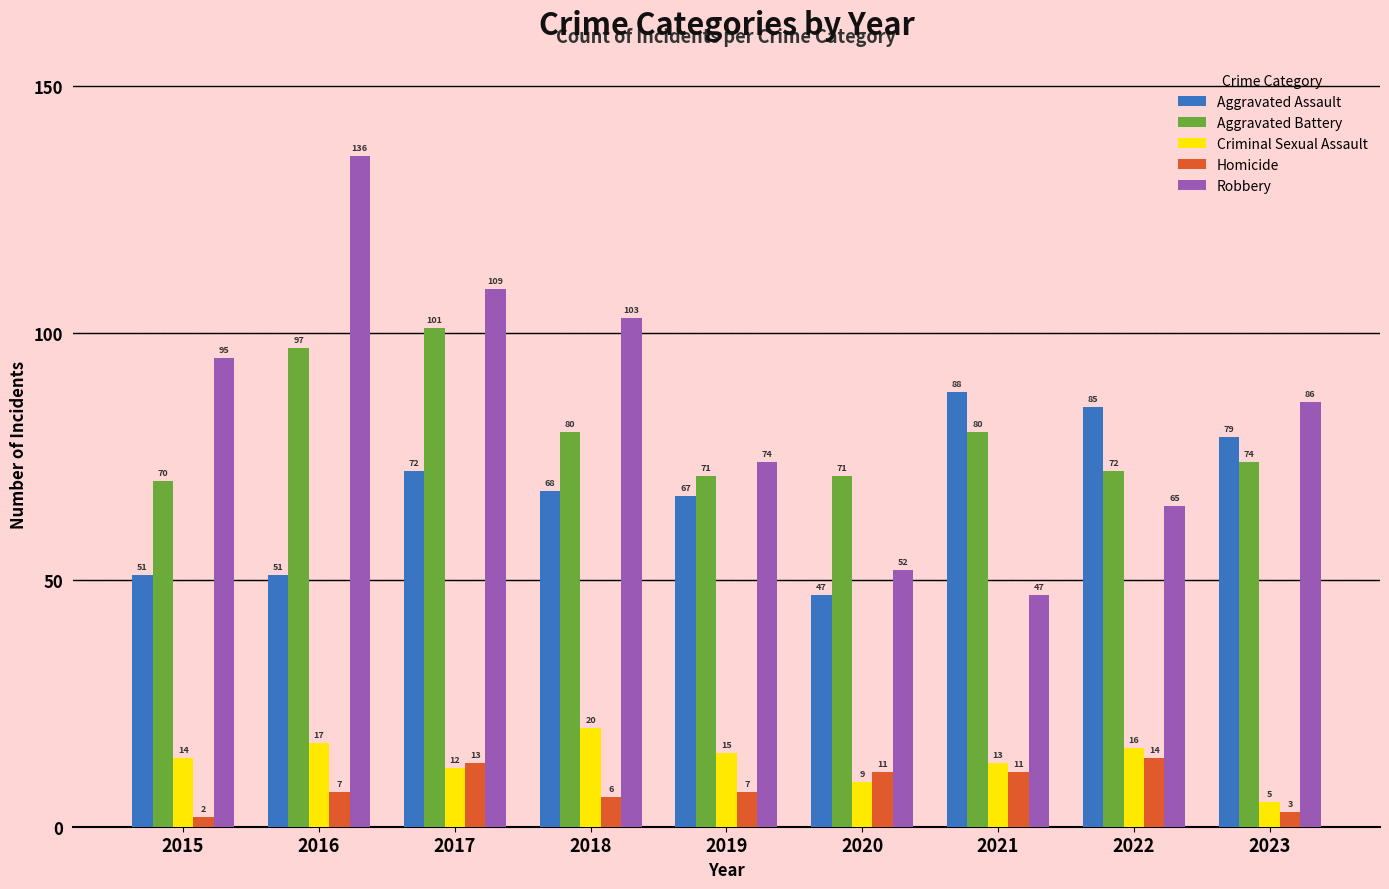

At which category is the sum across all series the highest?

2016